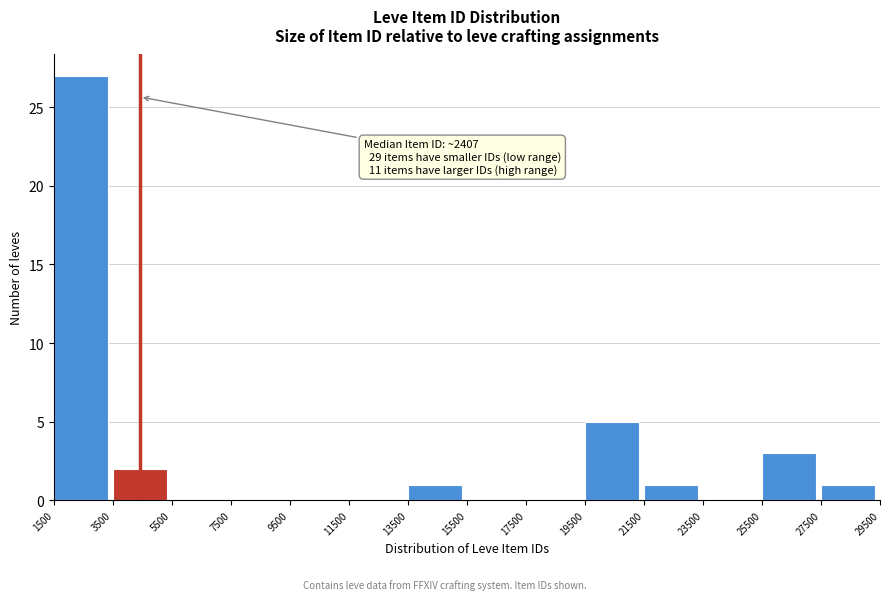

Which range on the x-axis has the tallest bar?

1500 to 3500